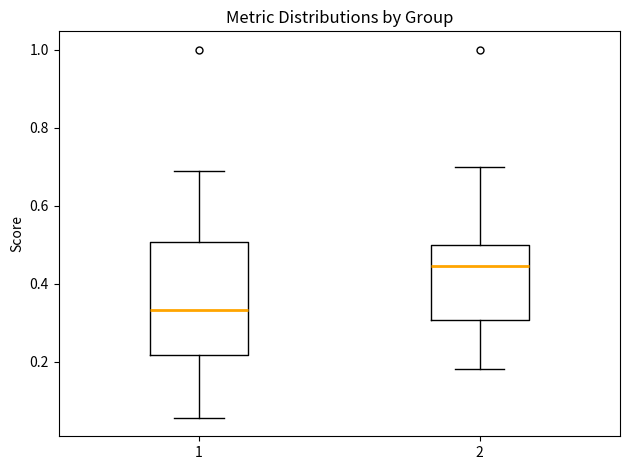

Which box's median line is the lowest?

1